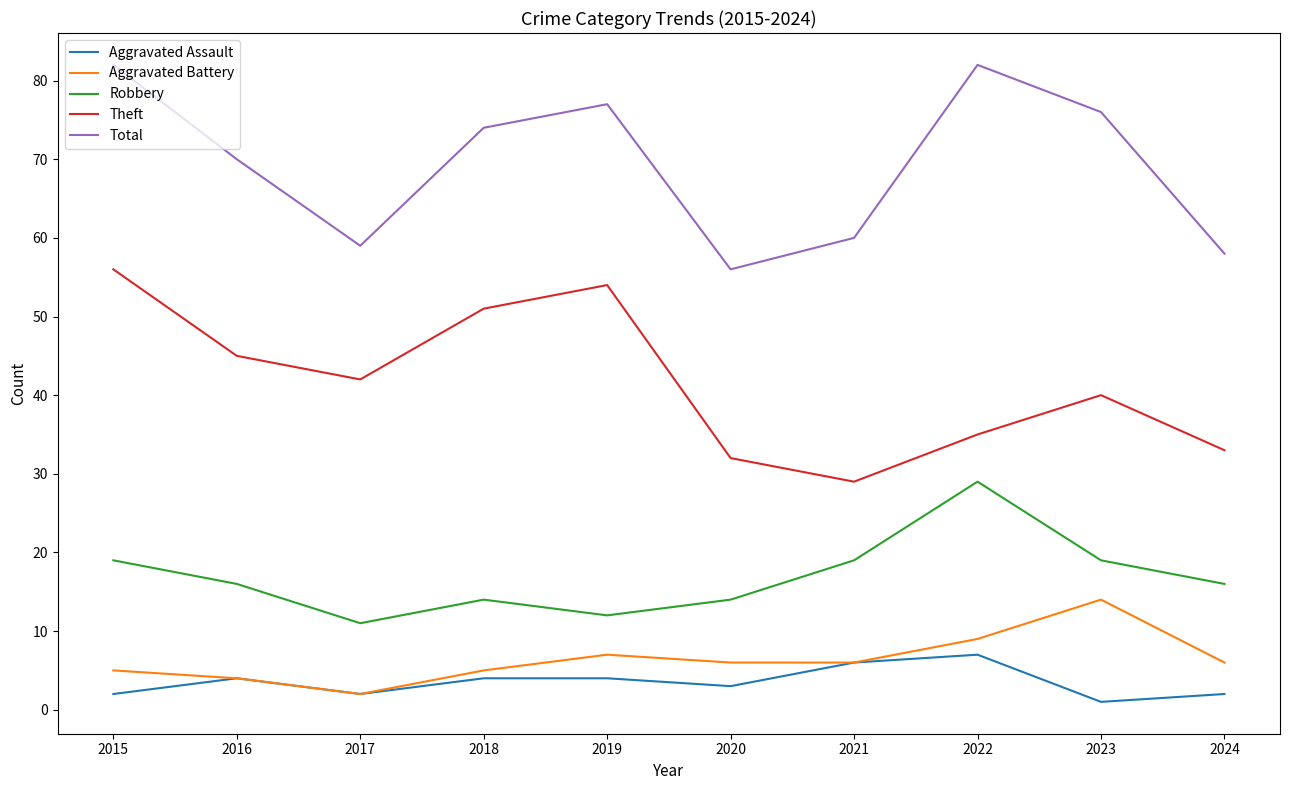

Read the Aggravated Battery value at 2020.

6